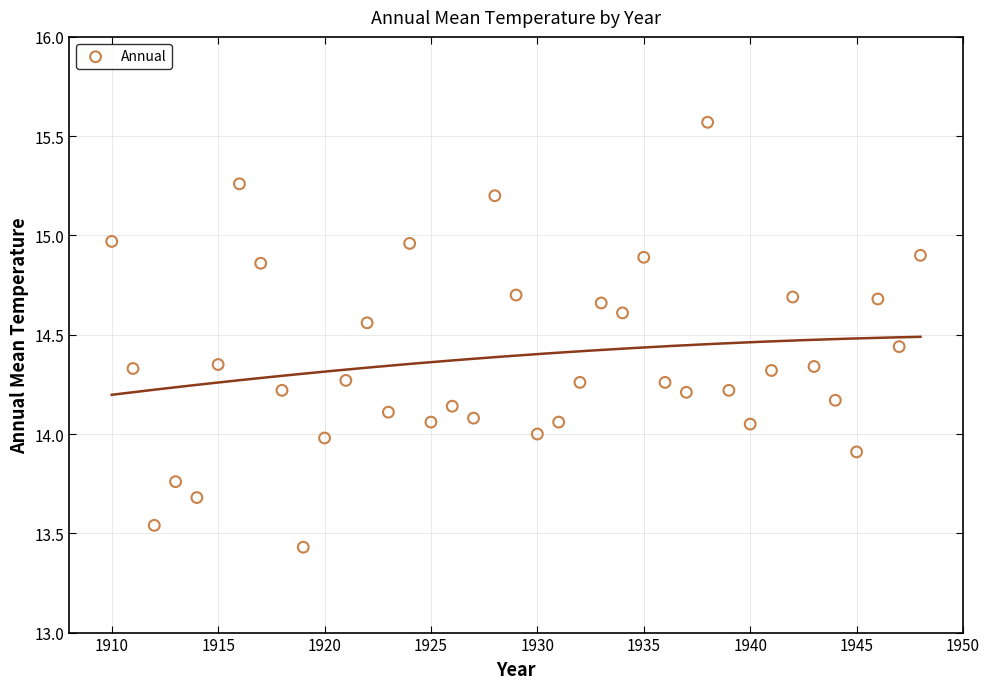

What is the range of X values (max minus min)?

38.0